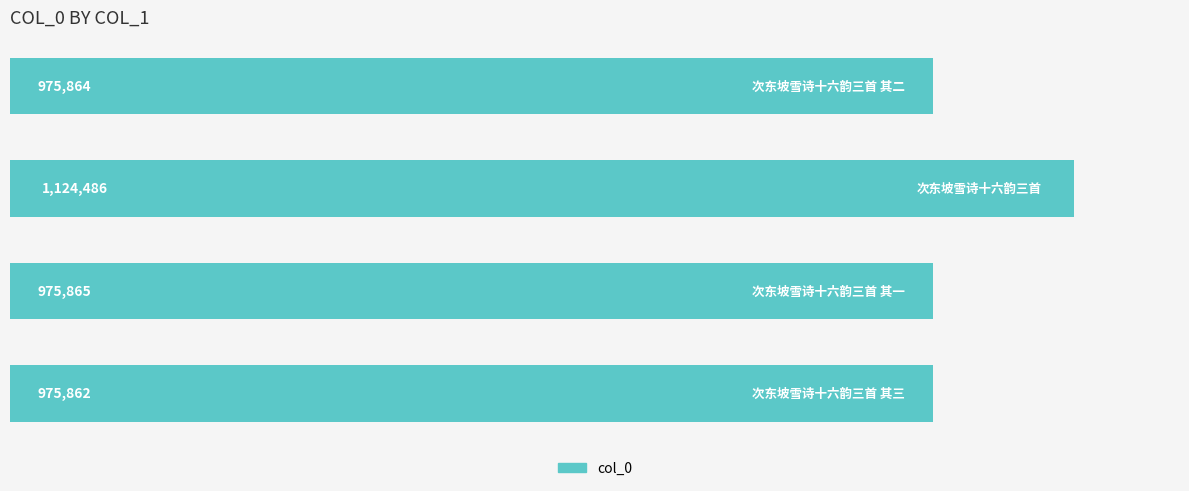

What is the average value?

1013019